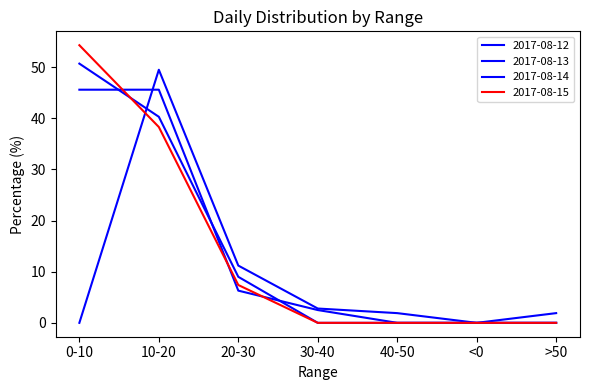

Reading left to right, transcribe all the data shown in this chart.

2017-08-12: 0-10=0.0	10-20=49.5	20-30=11.2	30-40=2.8	40-50=1.9	<0=0.0	>50=1.9
2017-08-13: 0-10=50.7	10-20=40.3	20-30=9.0	30-40=0.0	40-50=0.0	<0=0.0	>50=0.0
2017-08-14: 0-10=45.6	10-20=45.6	20-30=6.3	30-40=2.5	40-50=0.0	<0=0.0	>50=0.0
2017-08-15: 0-10=54.3	10-20=38.3	20-30=7.4	30-40=0.0	40-50=0.0	<0=0.0	>50=0.0